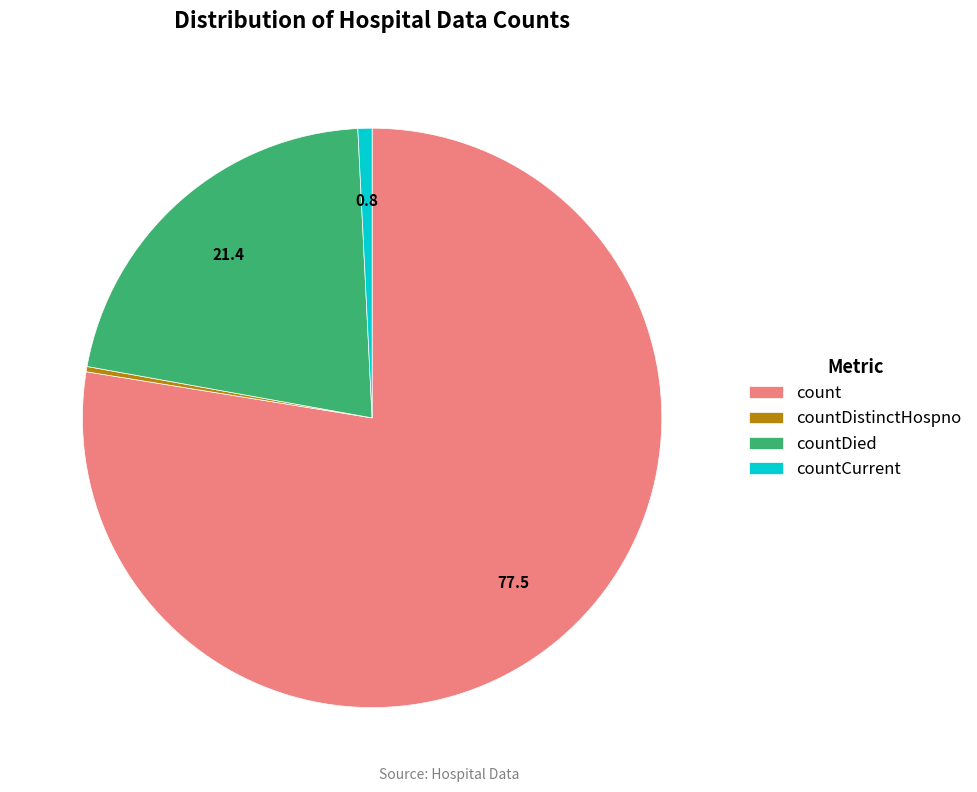

Which has a higher value, countCurrent or count?

count